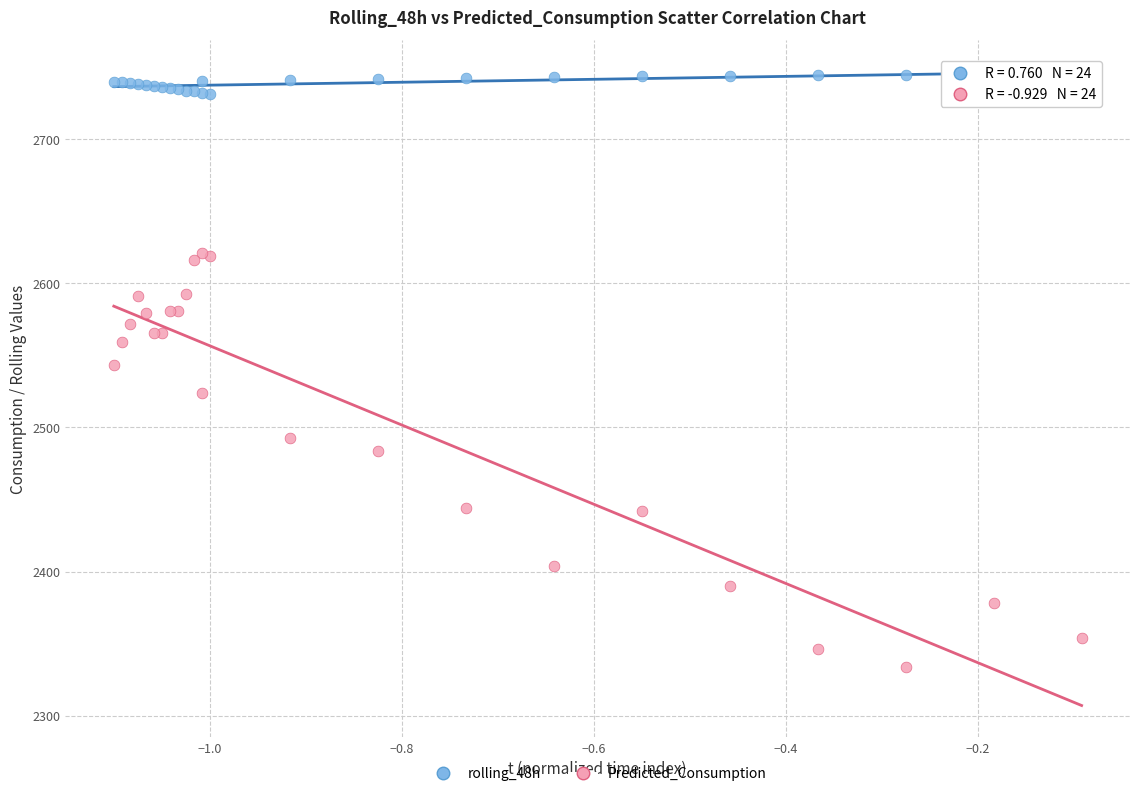

Which series has the widest spread of Y values?

Predicted_Consumption